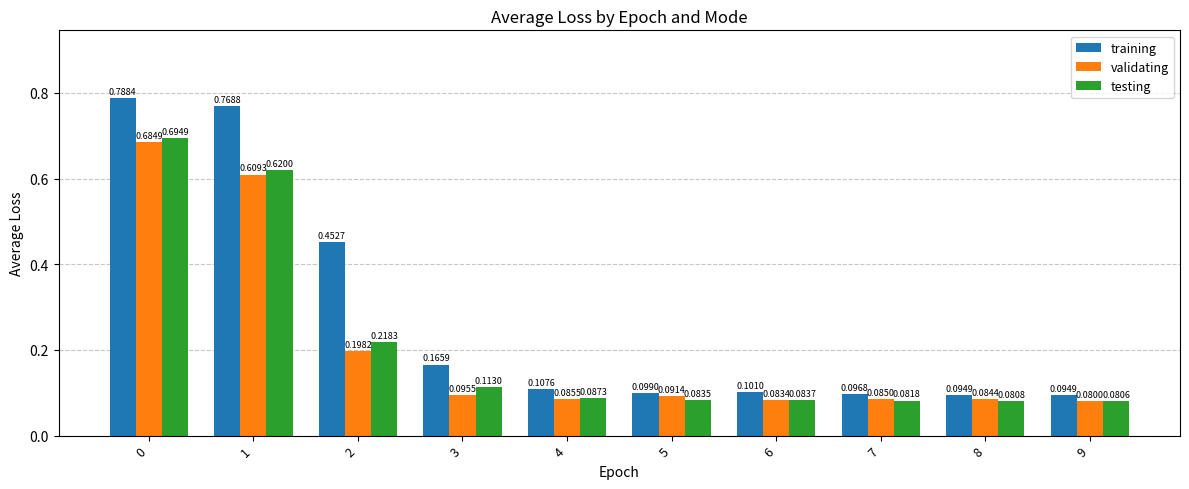

What is the sum of all validating values?

2.1